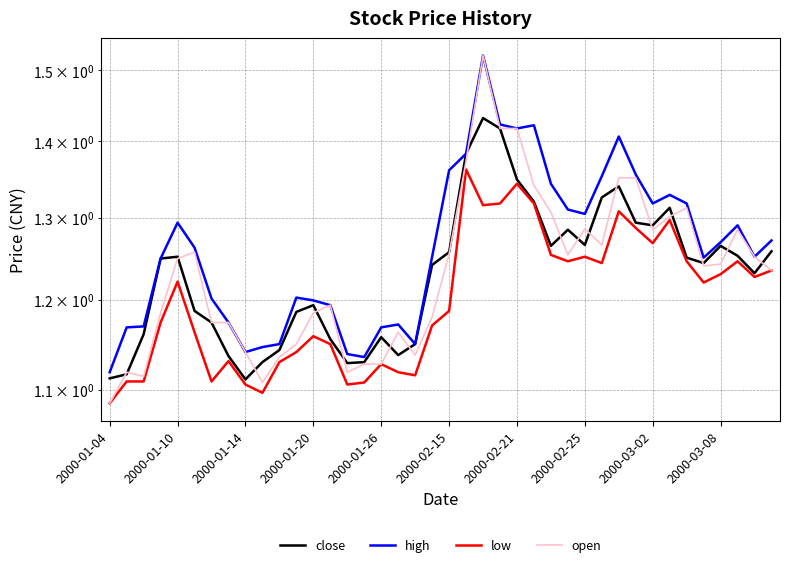

What is the difference between the maximum and minimum values in the open series?

0.4